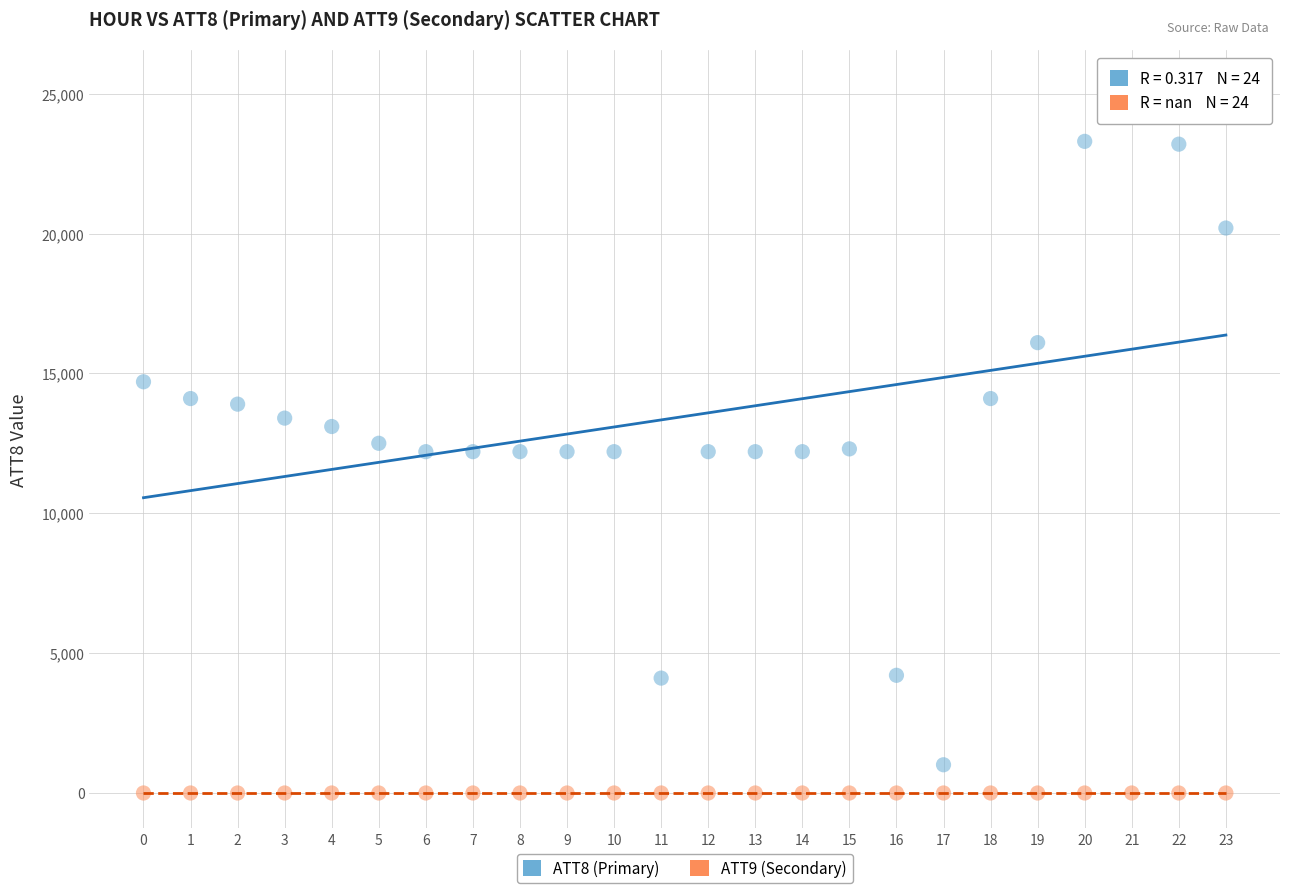

Which series contains the highest Y value?

ATT8 (Primary)